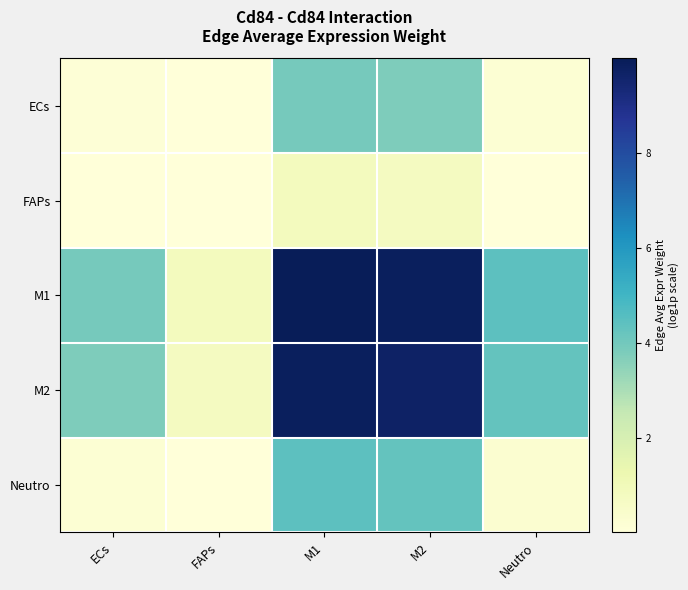

At how many categories does at least one series exceed 7?

2